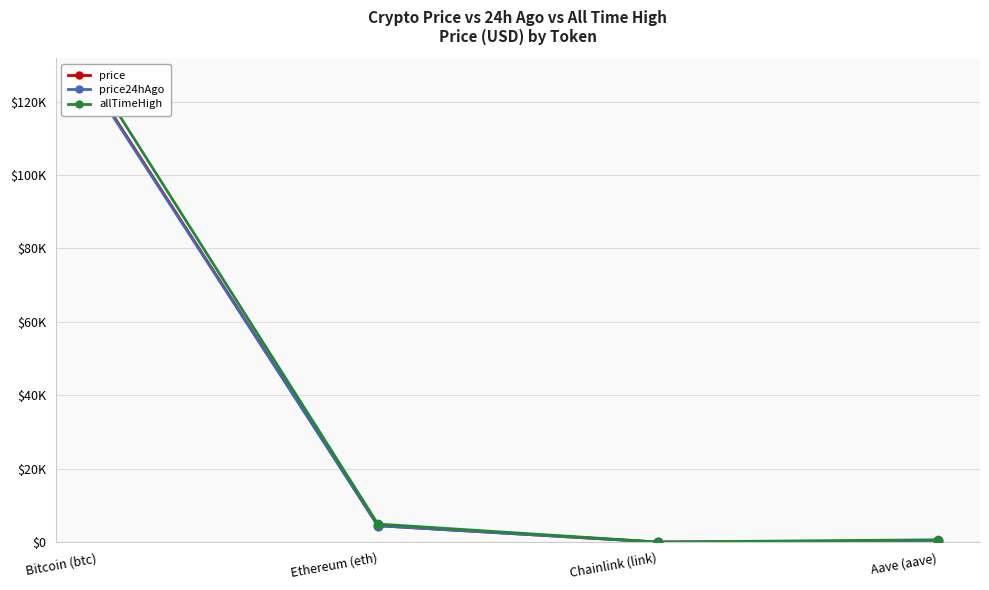

What are all the series names shown in the legend?

price, price24hAgo, allTimeHigh